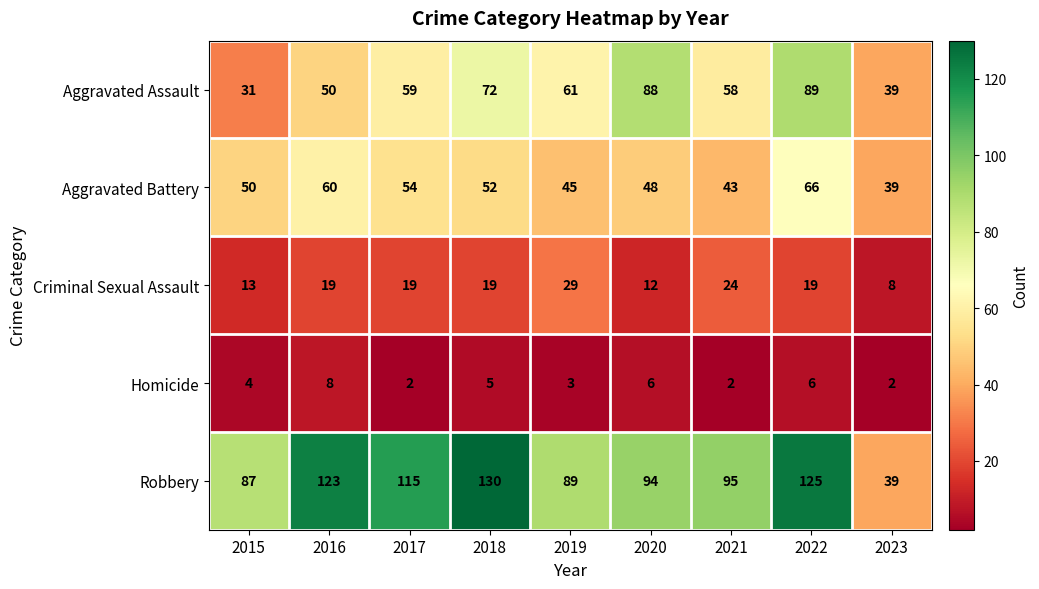

What is the approximate value of Robbery at 2021, to the nearest 10?

100